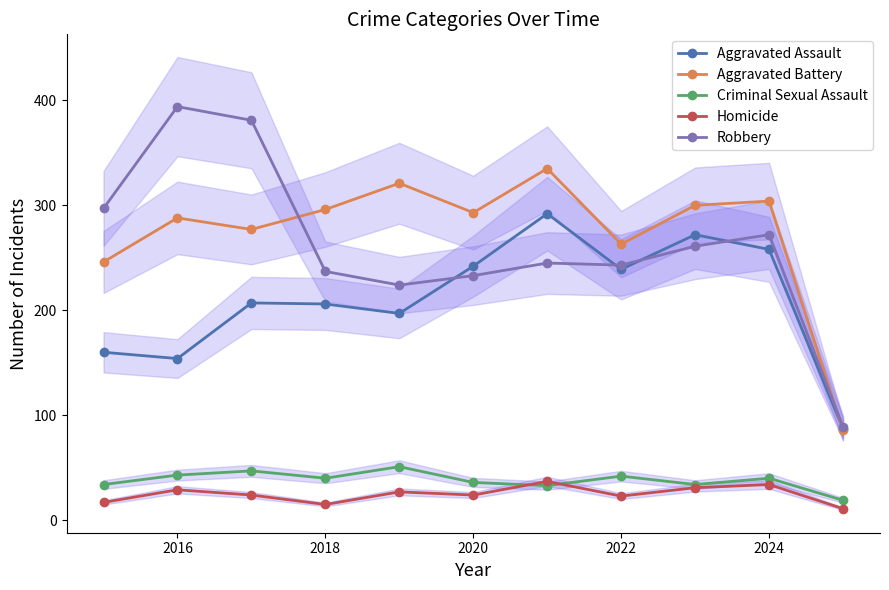

What is the highest value of the Criminal Sexual Assault series?

51